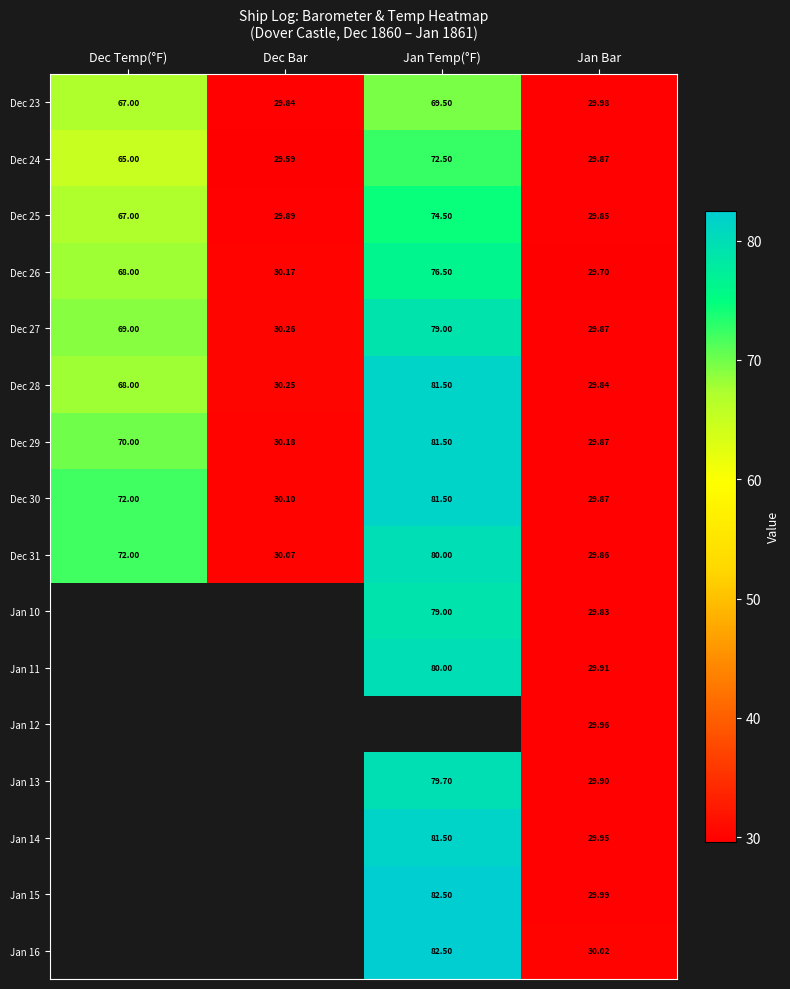

Where is Dec 26 nearest to the value 53?

Dec Temp(°F)